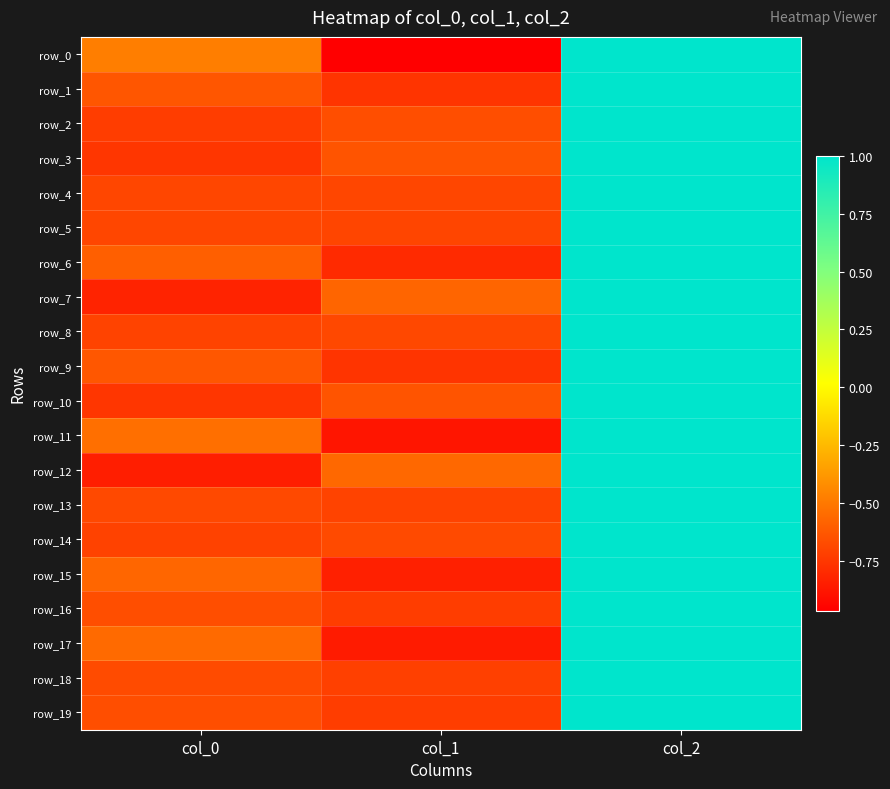

How many negative values does the row_1 series have?

2